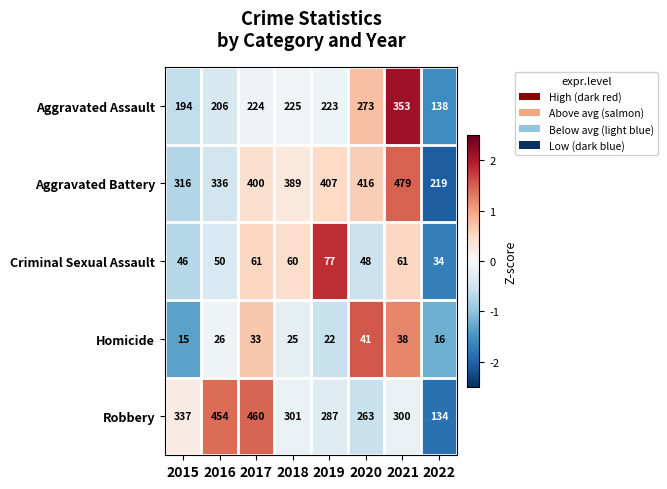

How many categories are shown in the chart?

8